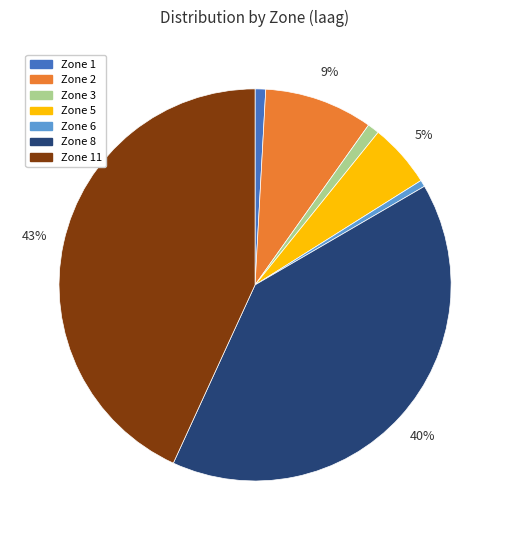

True or false: Zone 2 accounts for 20% of the total.

False